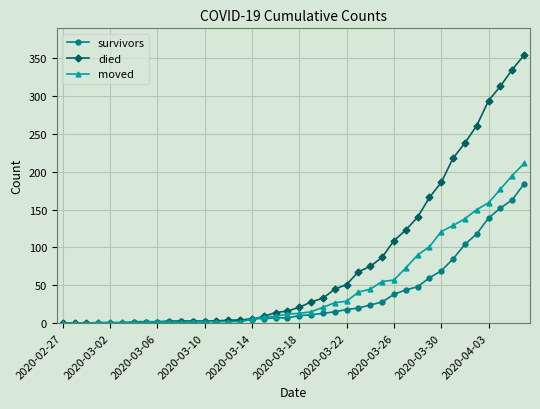

List the series in order of their overall mean, lowest first.

survivors, moved, died